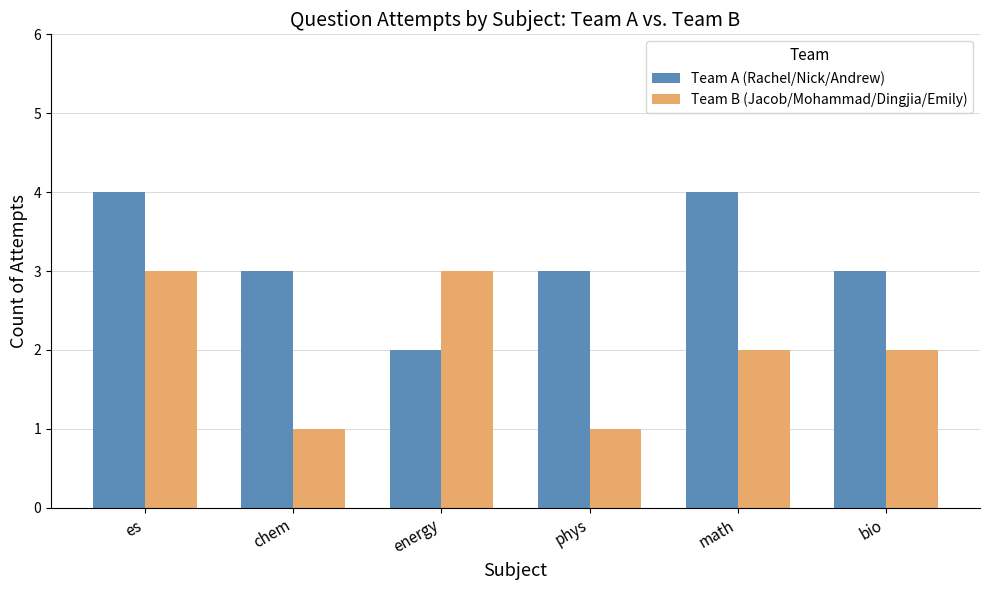

At how many categories does at least one series exceed 2?

6